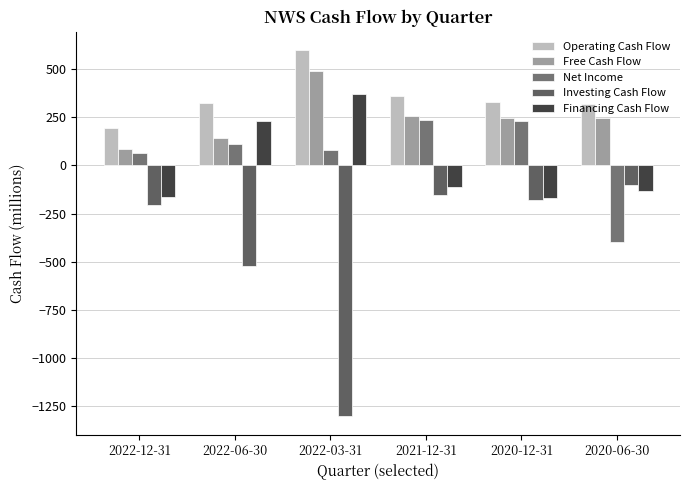

Between 2022-03-31 and 2020-12-31, which is larger?

2022-03-31